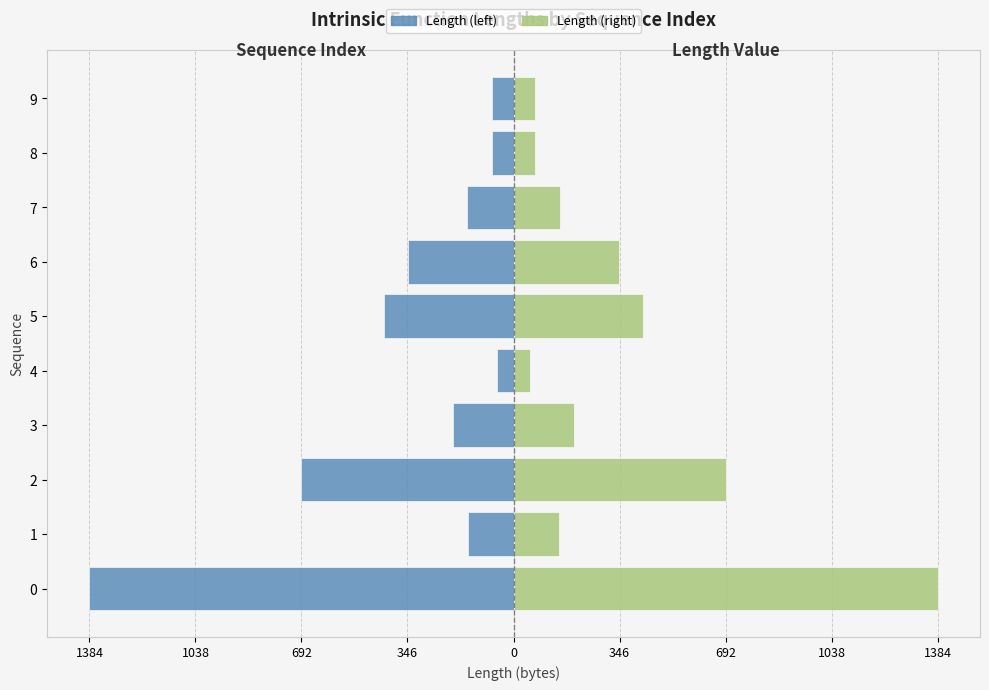

Which series changed the most between 3 and 8?

Length (left)